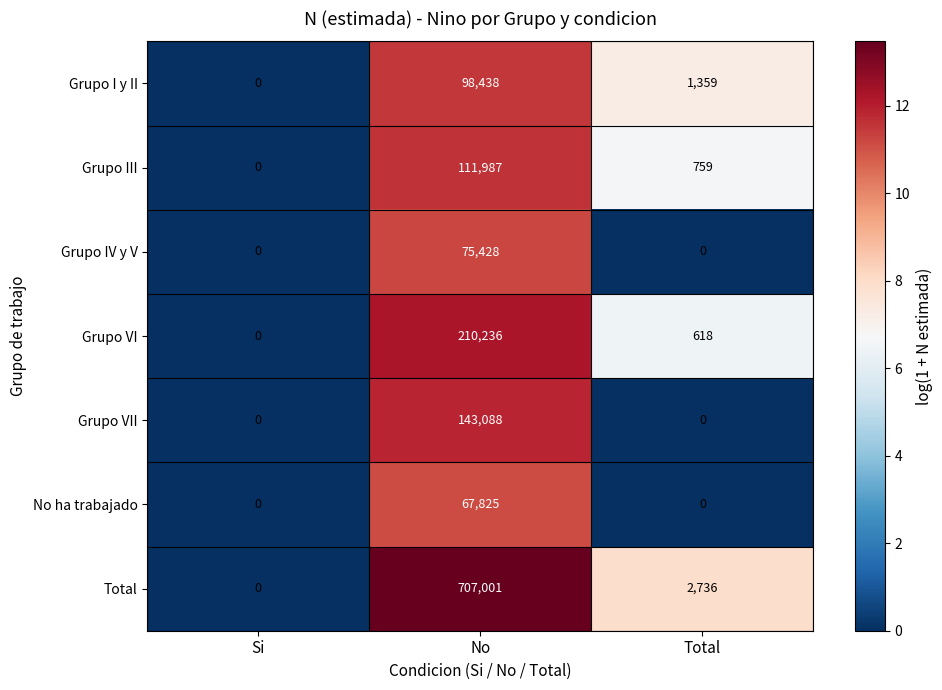

Is it true that Grupo VII equals 49266 at Si?

False